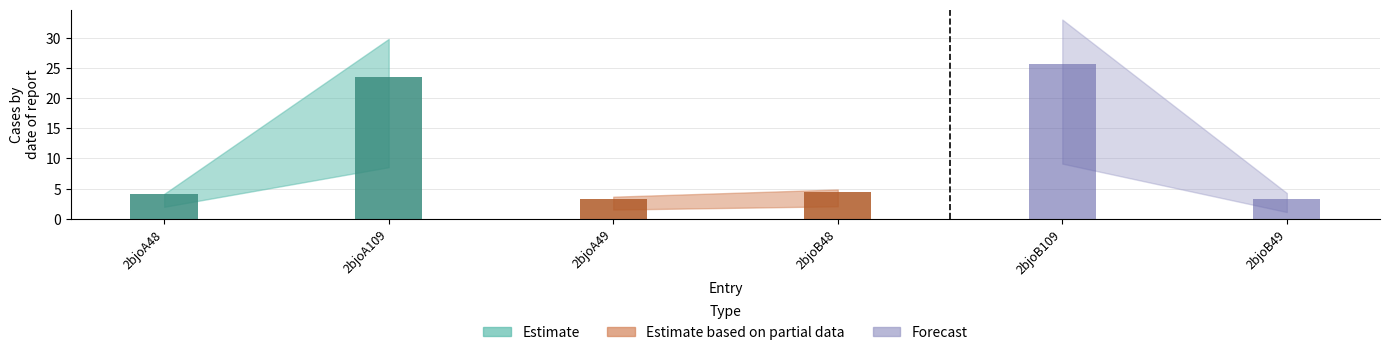

Does the chart contain stacked bars?

No